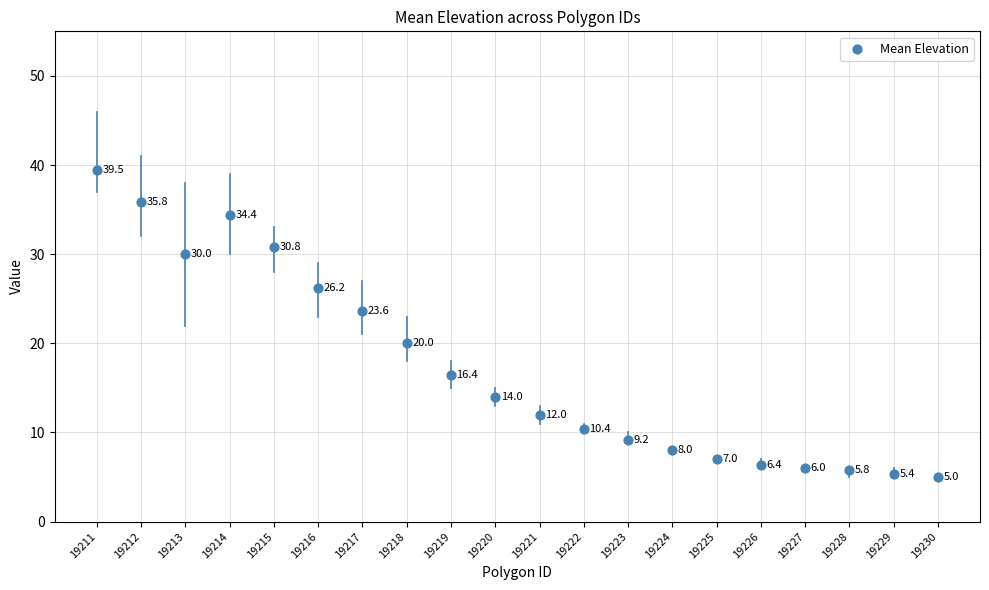

What is the range of Y values (max minus min)?

34.5